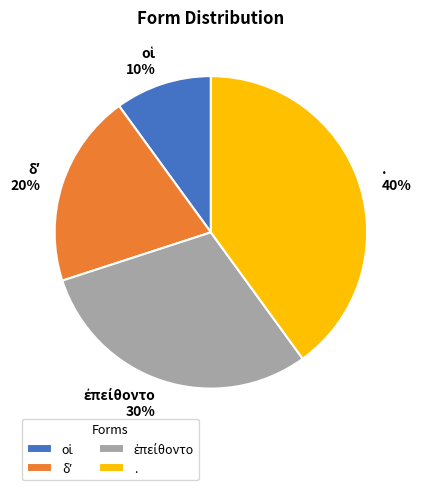

To the nearest percent, what is the average slice percentage?

25%